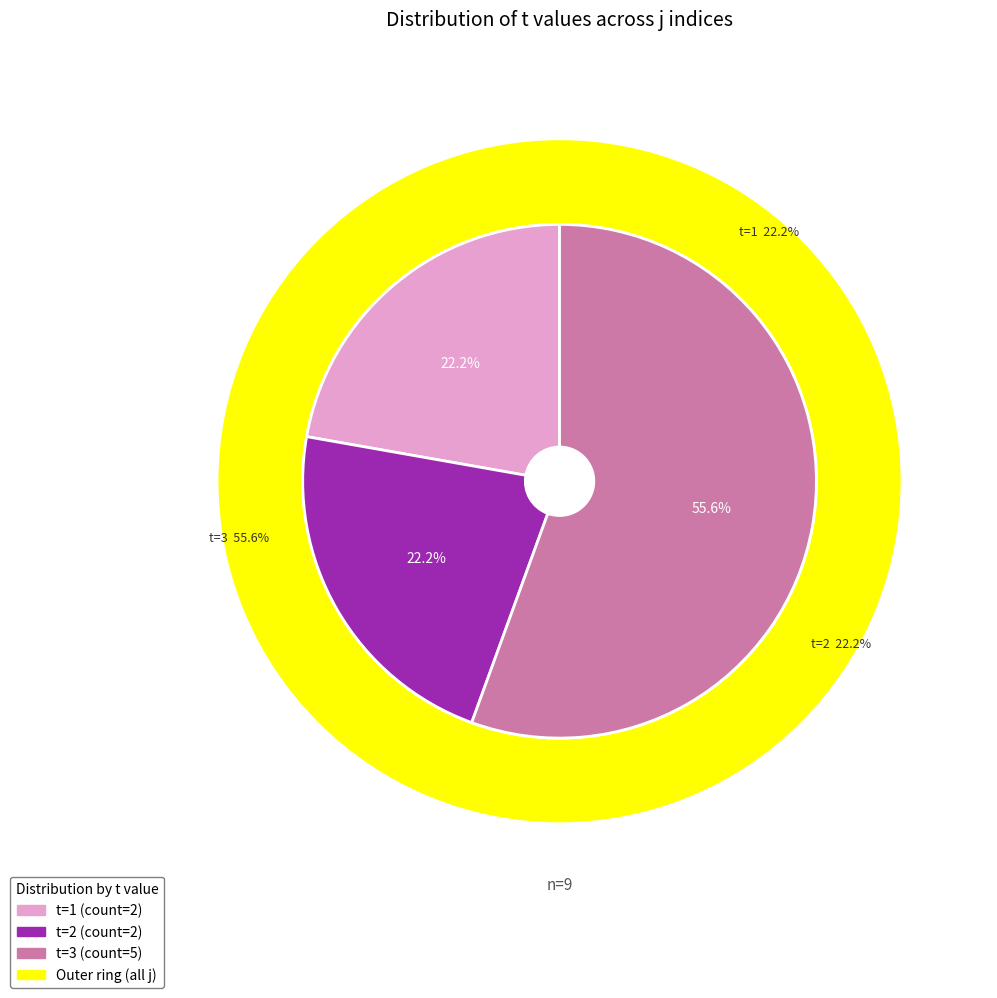

Which has a higher value, 2 or 1?

1